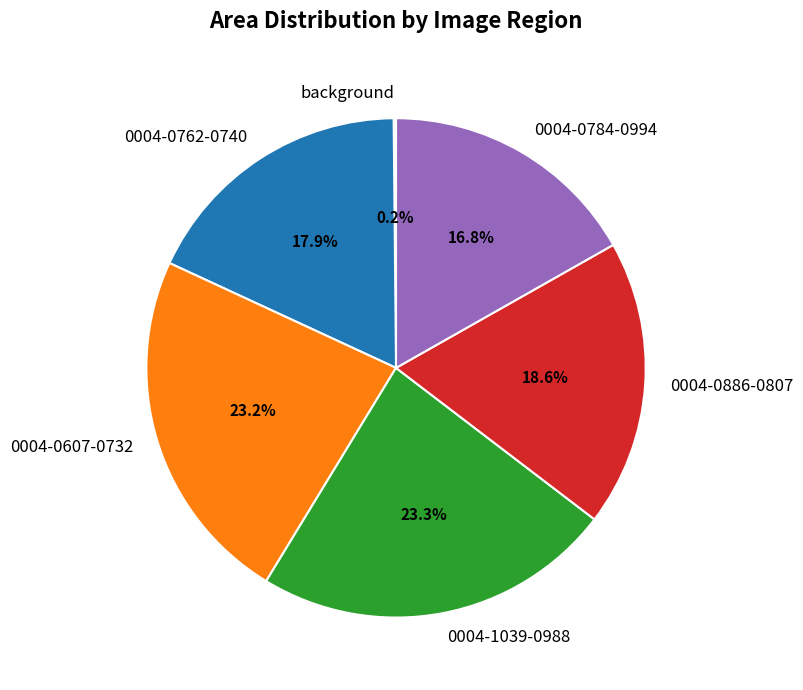

What percentage is the 0004-0886-0807 slice, to the nearest percent?

19%